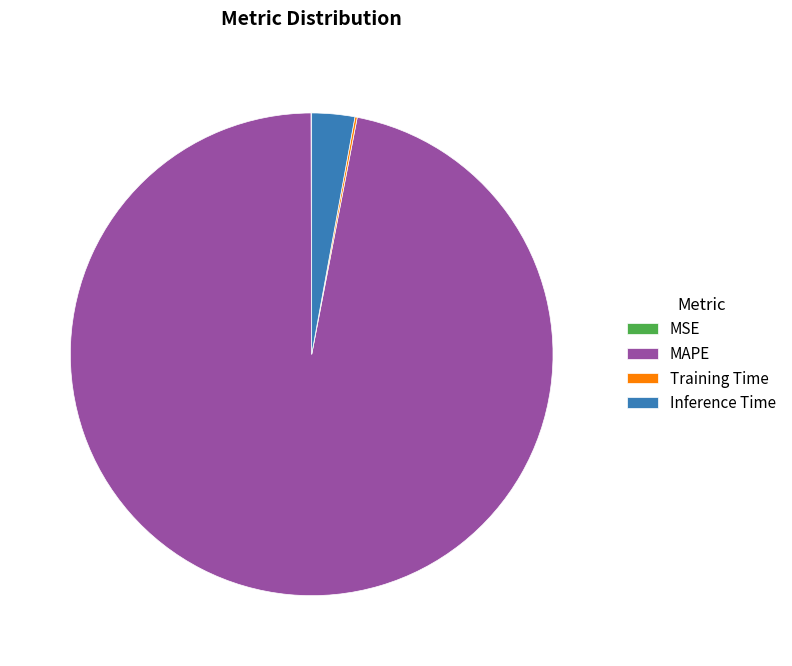

What is the largest slice in the pie chart?

MAPE